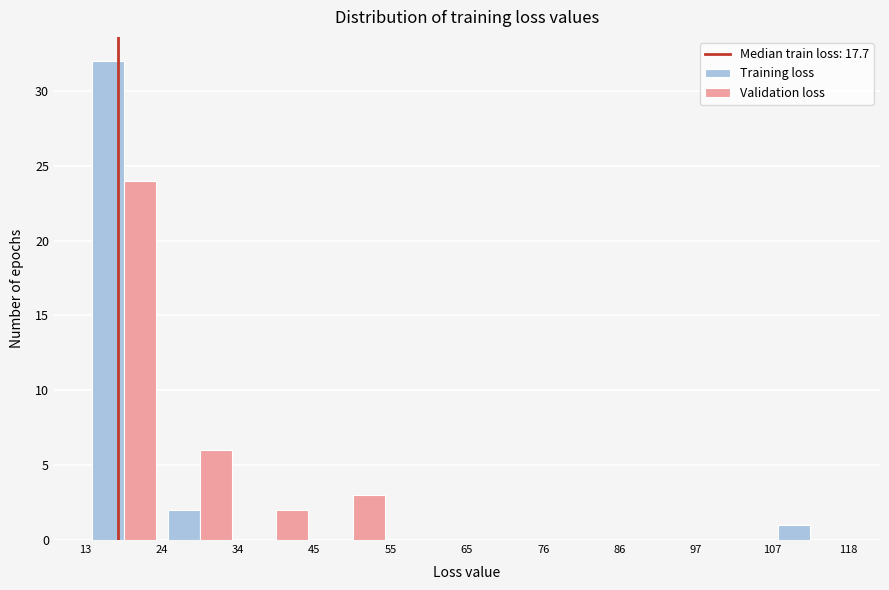

In the Training loss series, which range on the x-axis has the tallest bar?

13 to 24